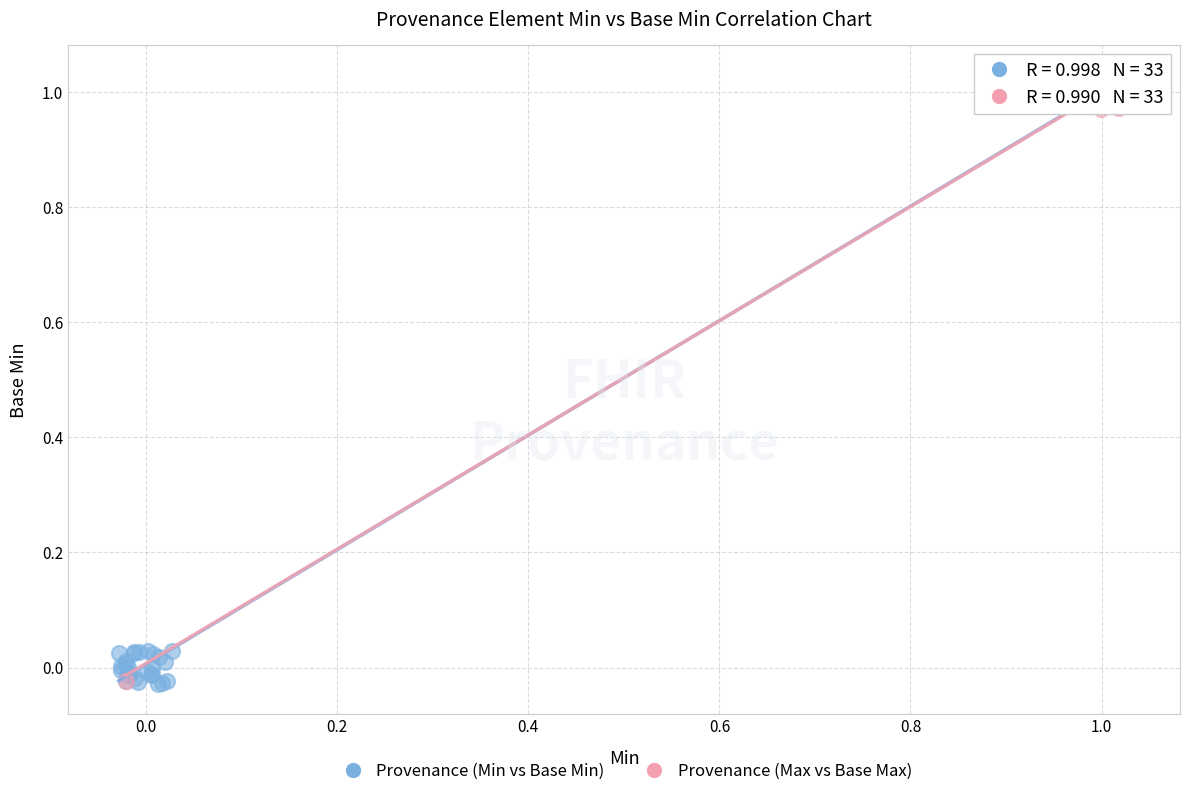

What are all the series names shown in the legend?

Provenance (Min vs Base Min), Provenance (Max vs Base Max)